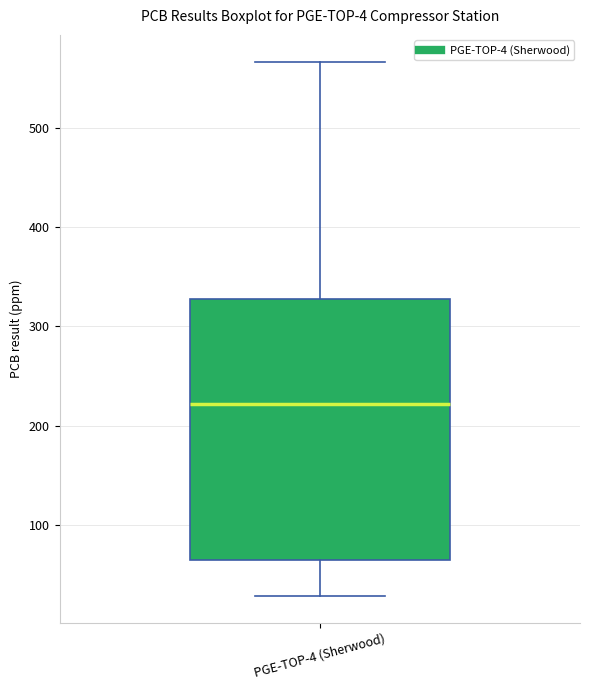

Transcribe this box plot: give where the median line is, the range the box spans, and where the two whiskers end, as read against the y-axis. The values are not printed on the chart, so give them approximately, as read against the axis.

median 220, box 60 to 330, whiskers 30 to 570